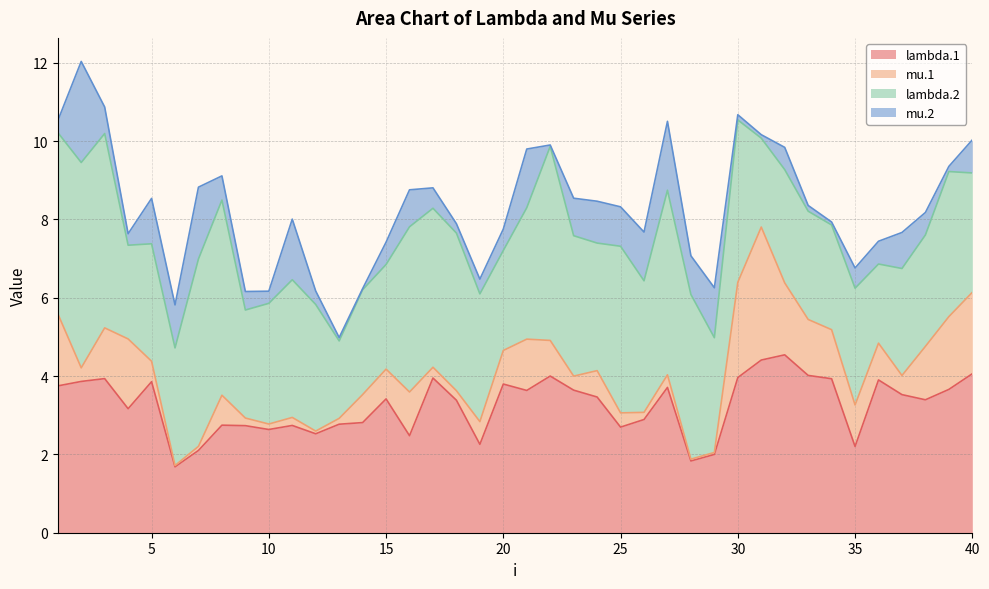

True or false: lambda.1 and mu.2 cross at least once.

False